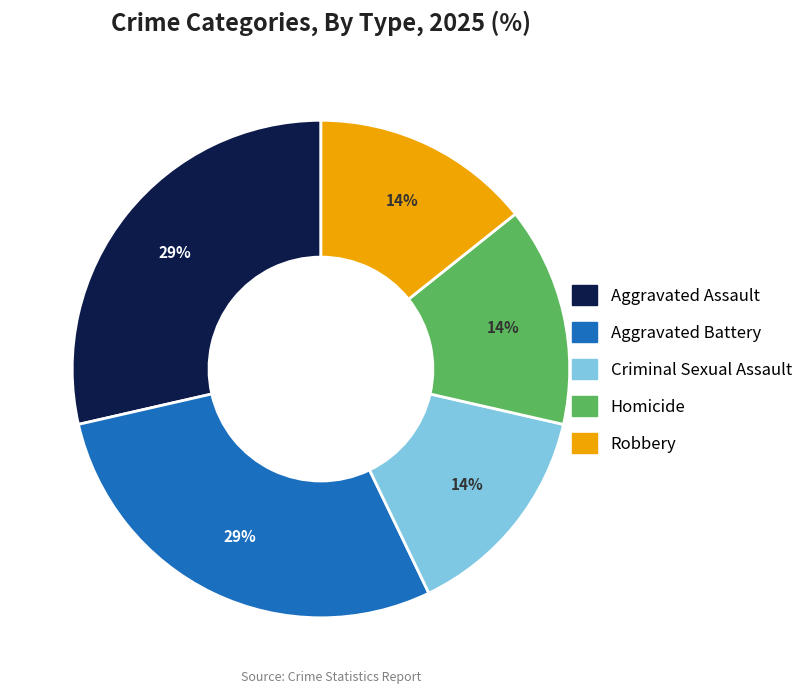

Is there any slice that represents more than half of the pie?

No